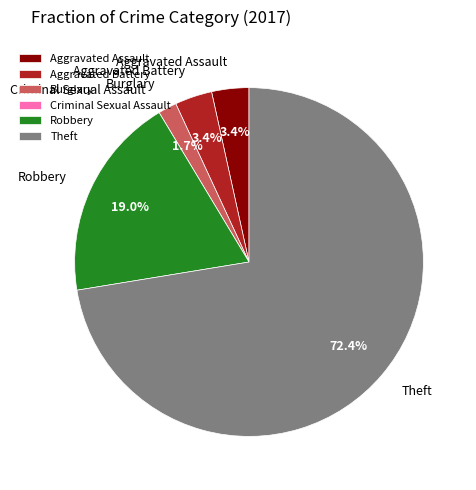

What is the largest slice in the pie chart?

Theft